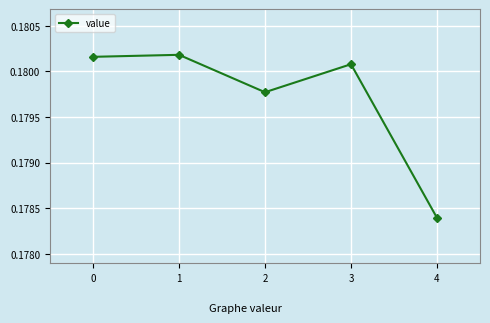

The chart shows a value of 0.1 at 3. True or false?

False